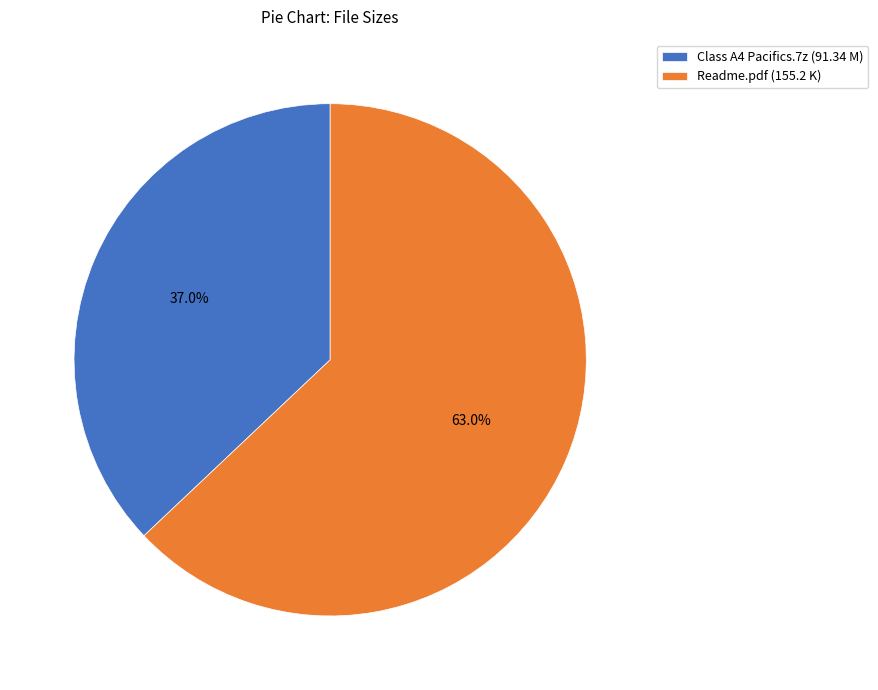

What is the majority slice?

Readme.pdf (155.2 K)